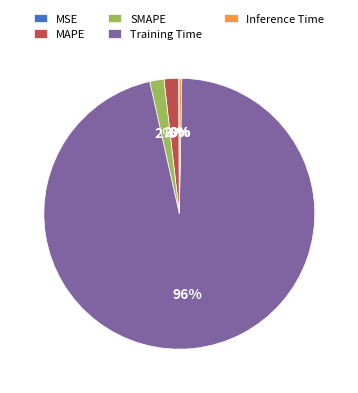

Which category has the biggest portion of the pie?

Training Time